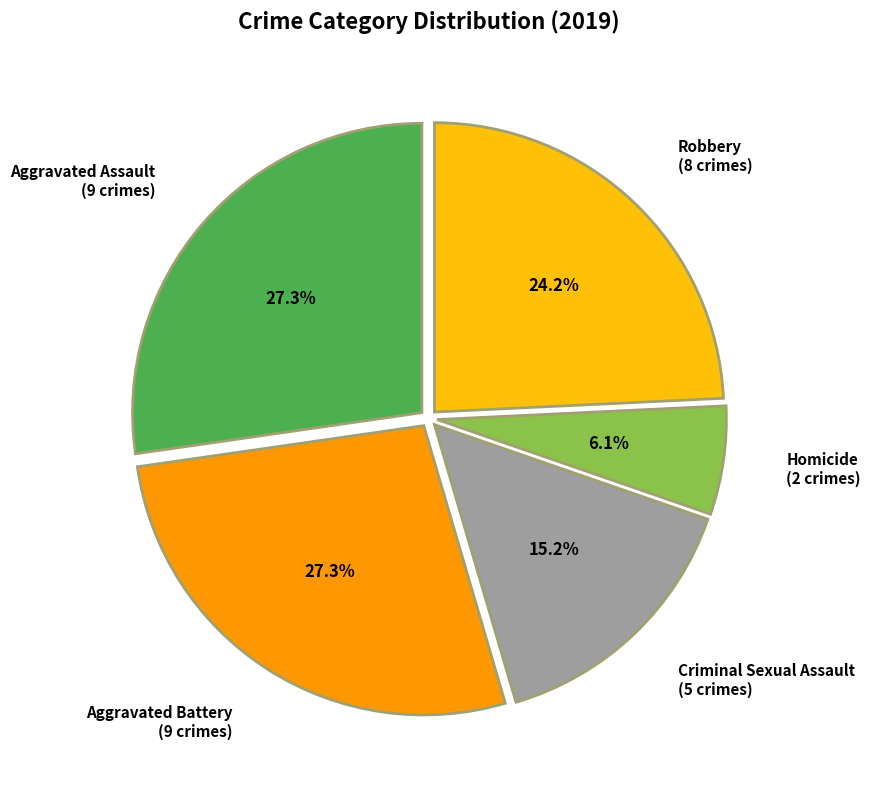

Is there any slice that represents more than half of the pie?

No